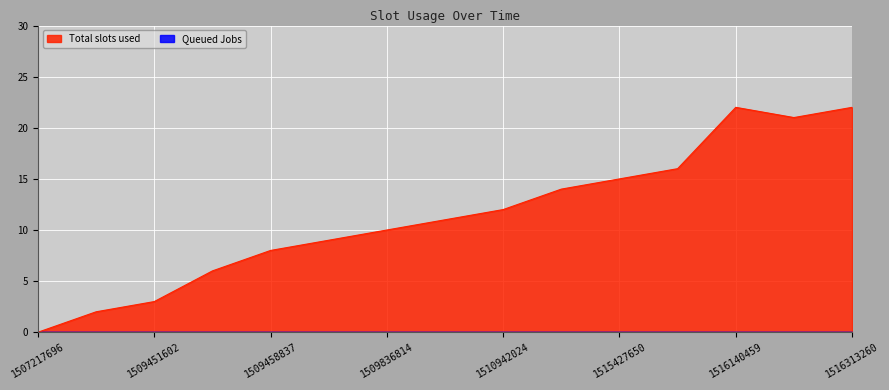

How many distinct data groups are displayed?

2